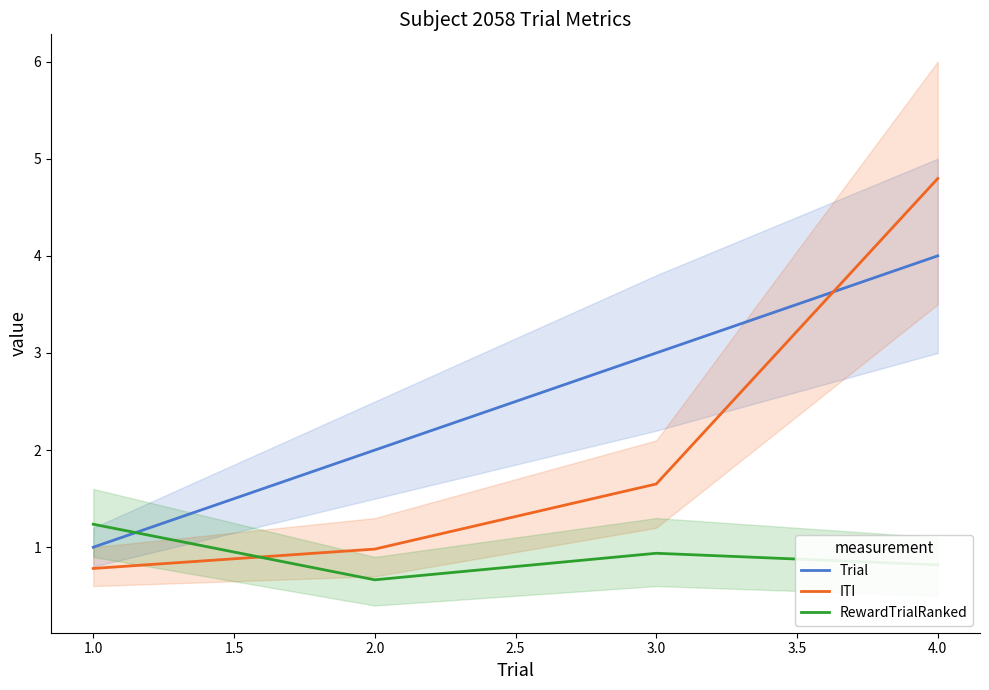

Rank the series by their average value, from highest to lowest.

Trial, ITI, RewardTrialRanked